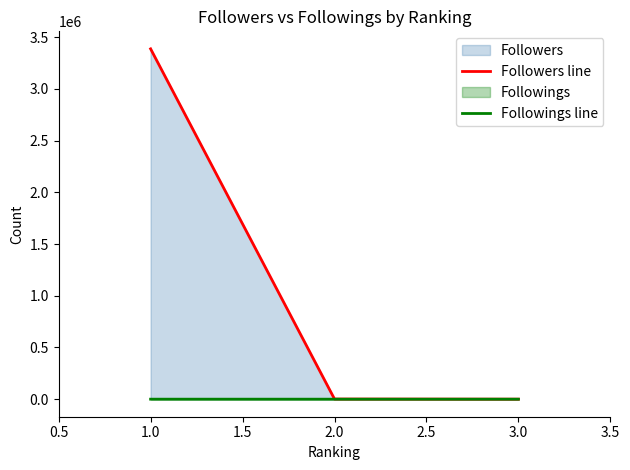

At which category is the sum across all series the highest?

1.0